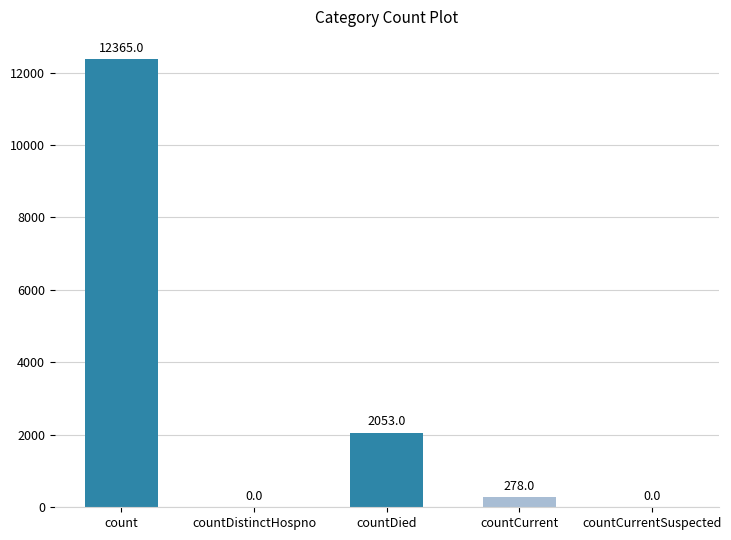

Which has a higher value, countDied or countCurrent?

countDied